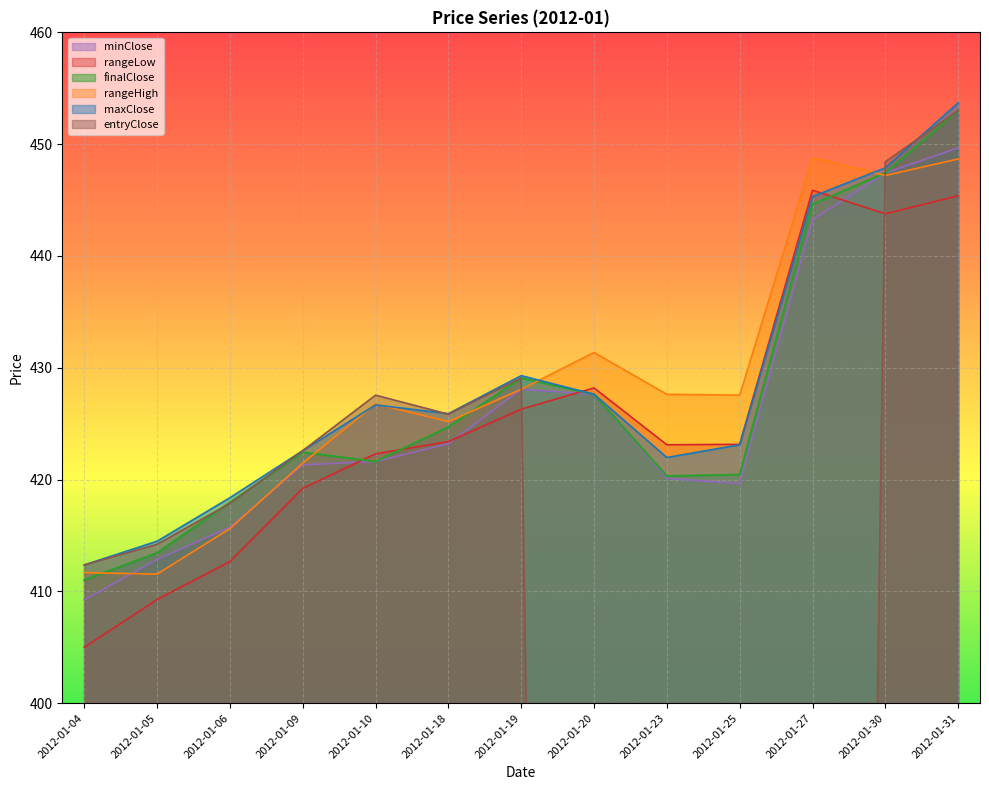

What are all the series names shown in the legend?

finalClose, maxClose, minClose, rangeHigh, rangeLow, entryClose